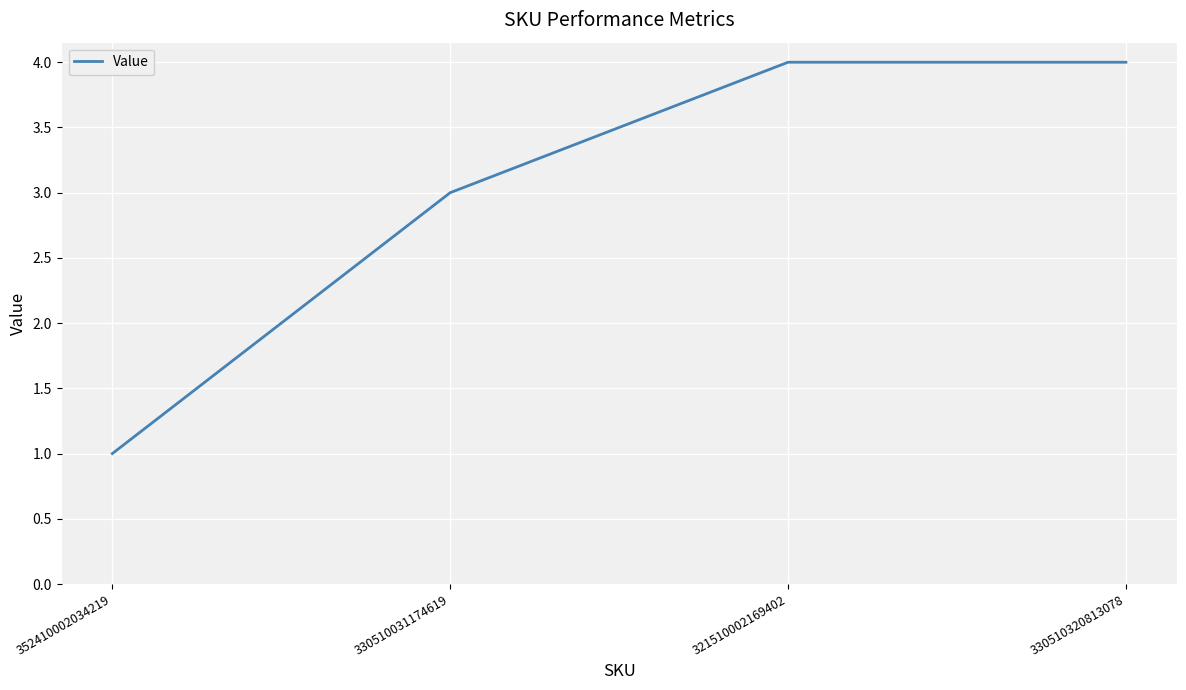

What position from the right is 330510031174619?

3